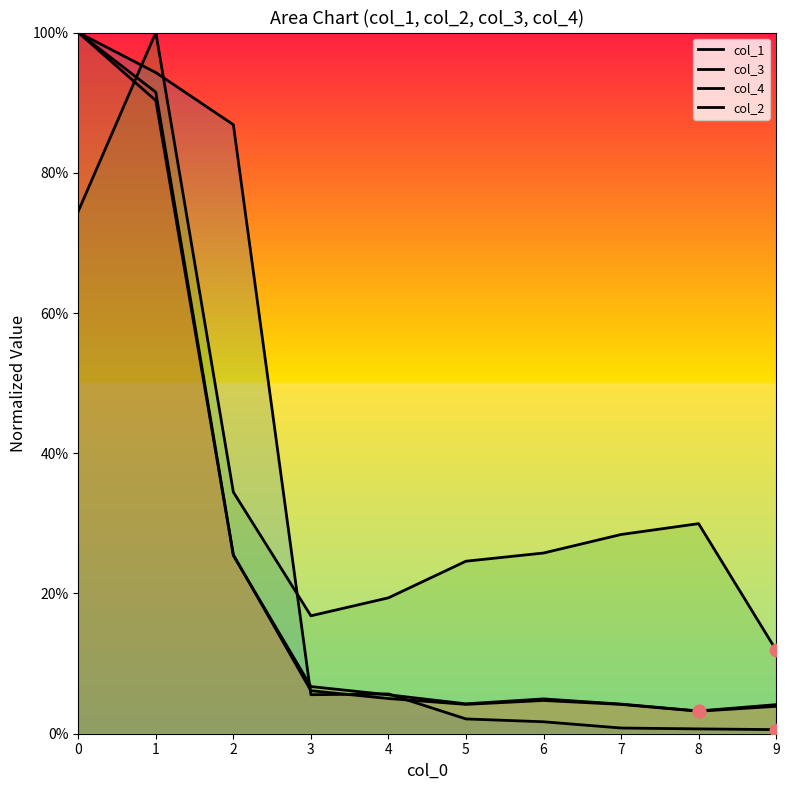

Is the value of col_1 at 0 greater than the value of col_4 at 8?

Yes